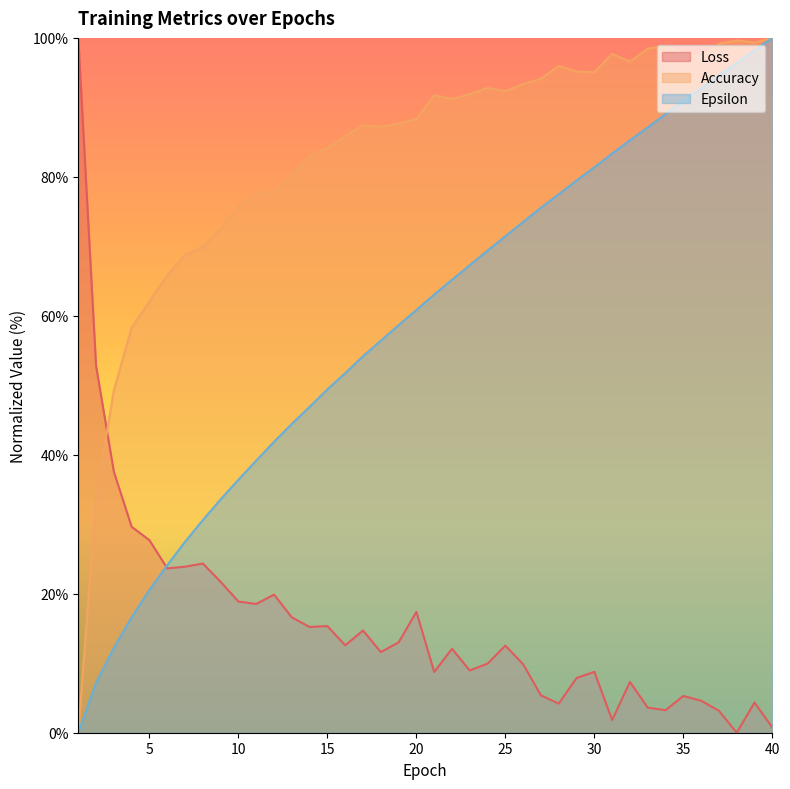

True or false: Accuracy has a value of 113.3 at 9.

False